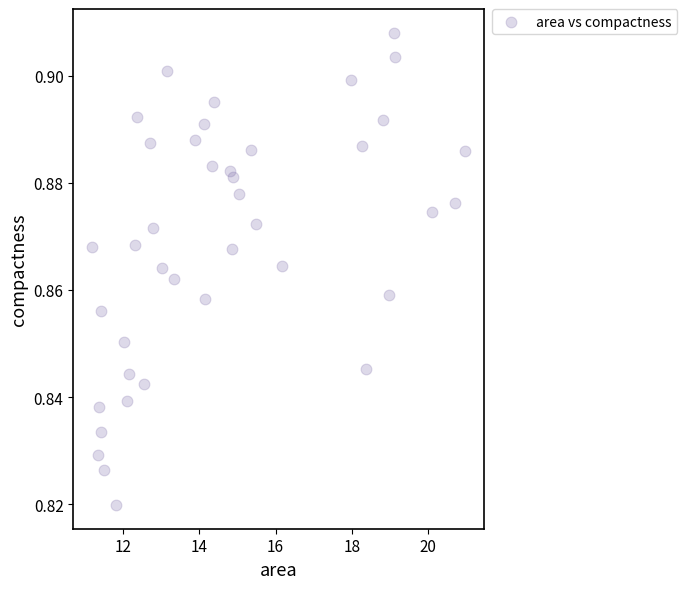

What is the range of X values (max minus min)?

9.8